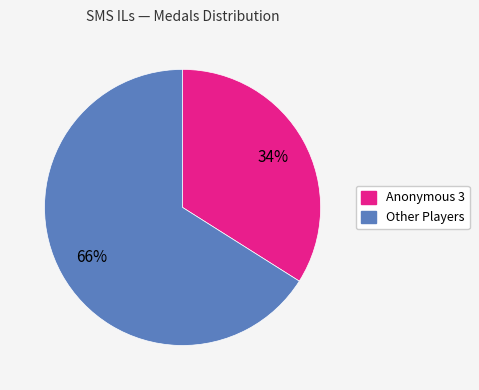

To the nearest percent, what is the difference between the largest and smallest slice percentages?

32%